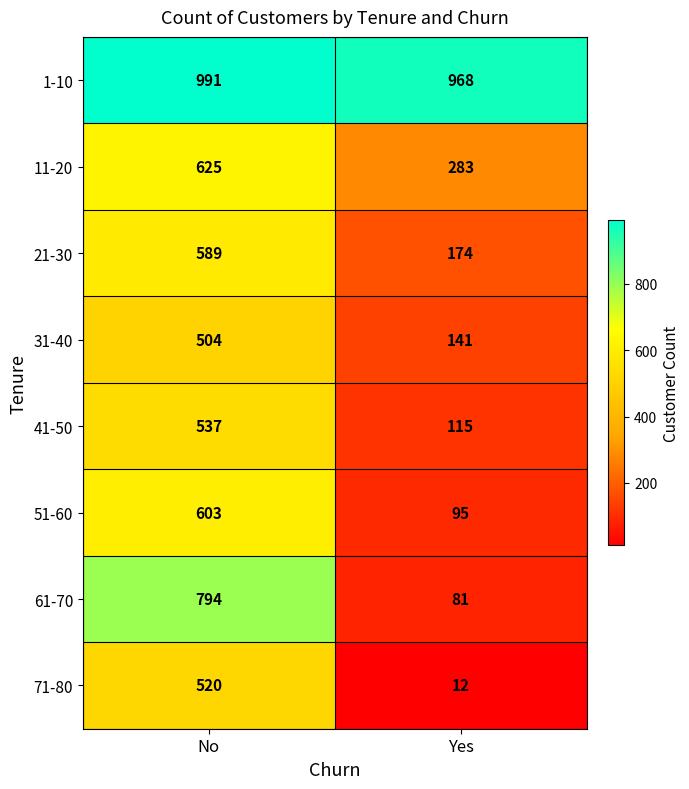

What is the approximate value of 31-40 at No, to the nearest 5?

505